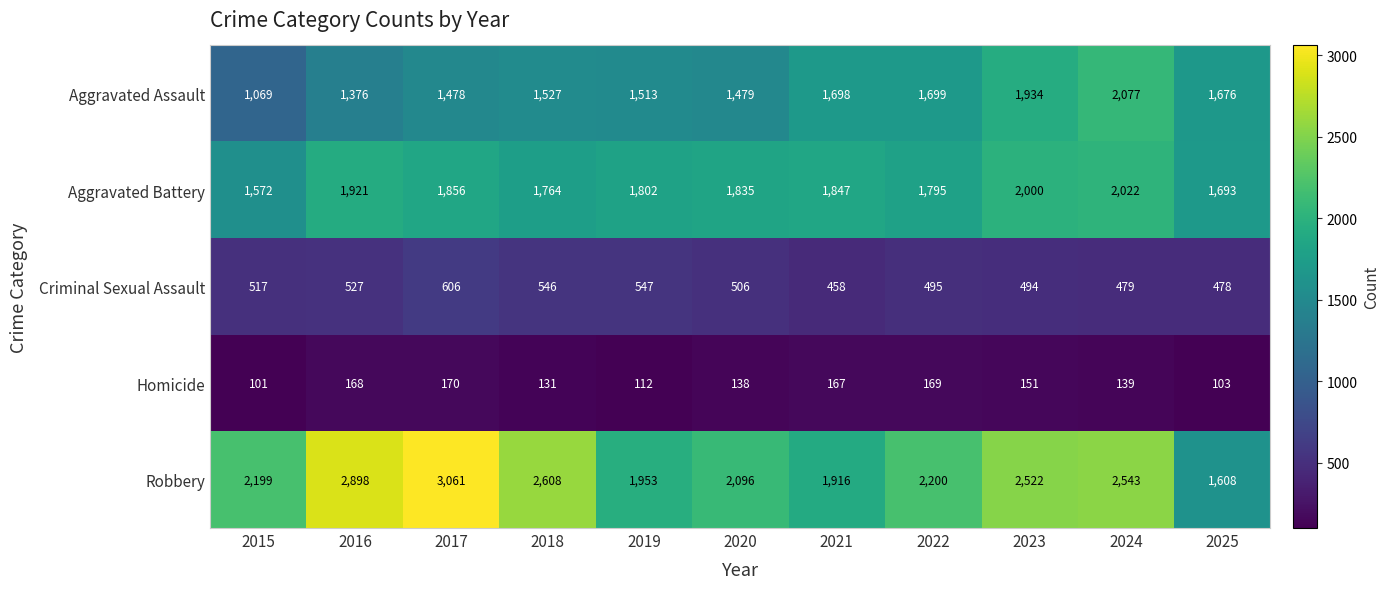

Is it true that Aggravated Assault equals 2077 at 2024?

True